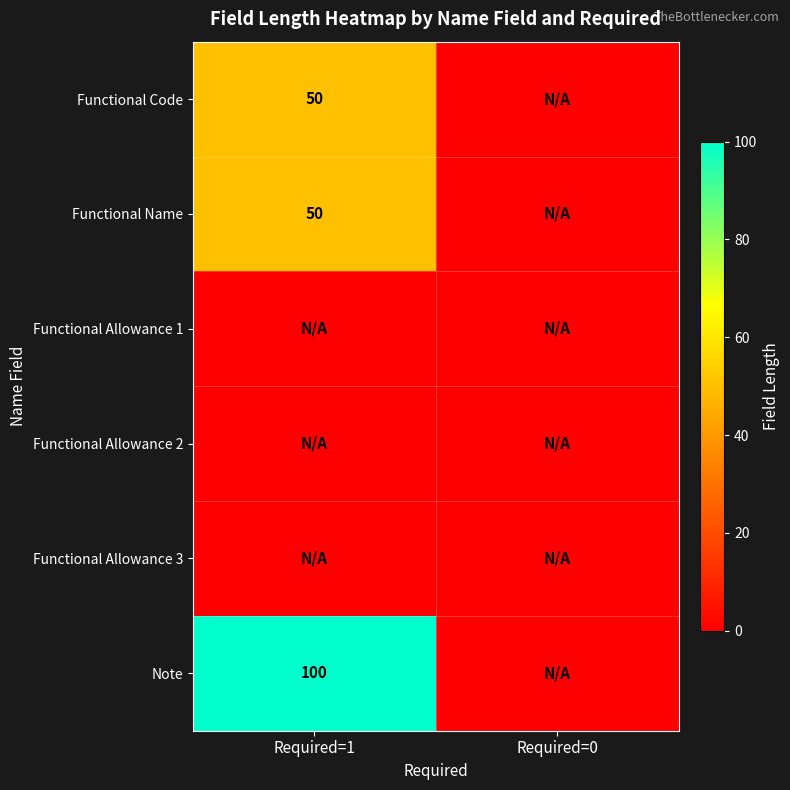

Is it true that Note equals 139 at Required=1?

False